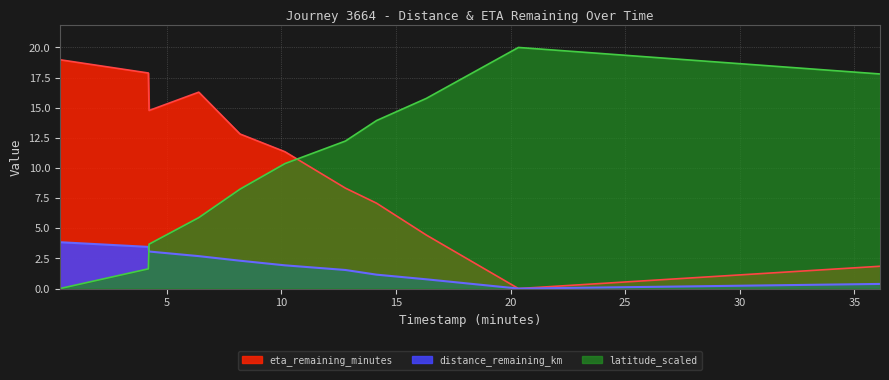

What is the average value of the distance_remaining_km series?

1.9